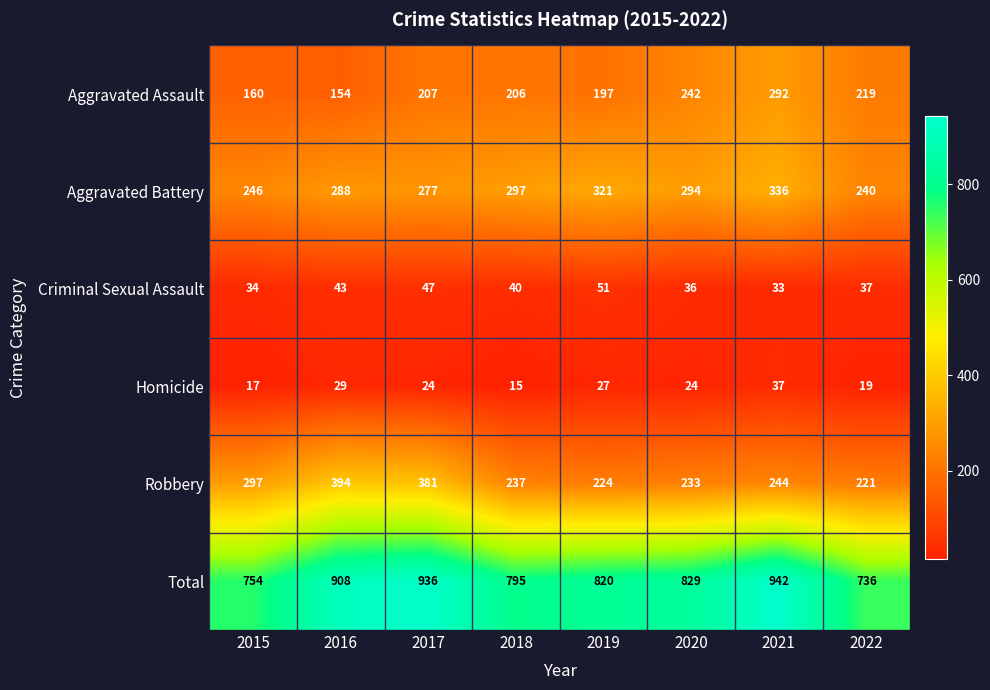

At which label does Aggravated Battery first exceed 294?

2018